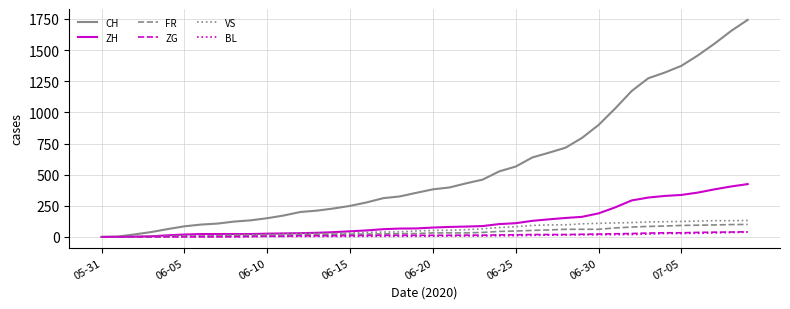

Which series has the largest total across all categories?

CH